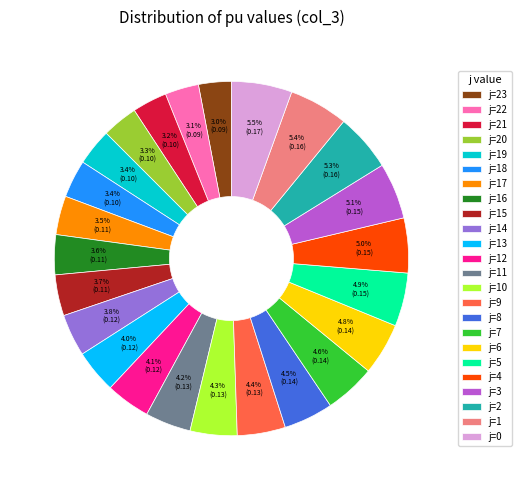

What percentage is the j=21 slice, to the nearest percent?

3%